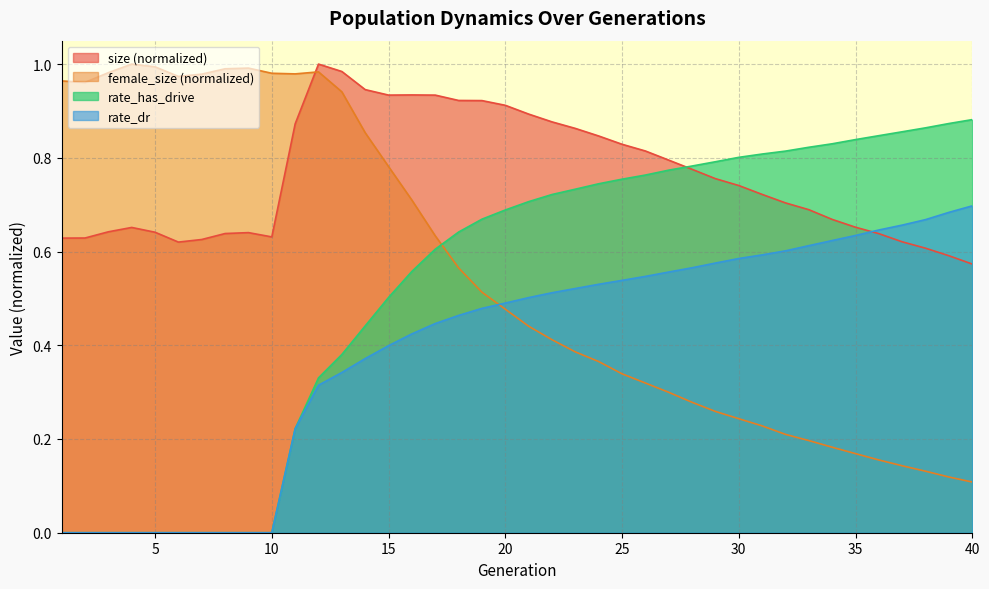

After their last crossing, which series has the higher values: rate_has_drive or female_size?

rate_has_drive